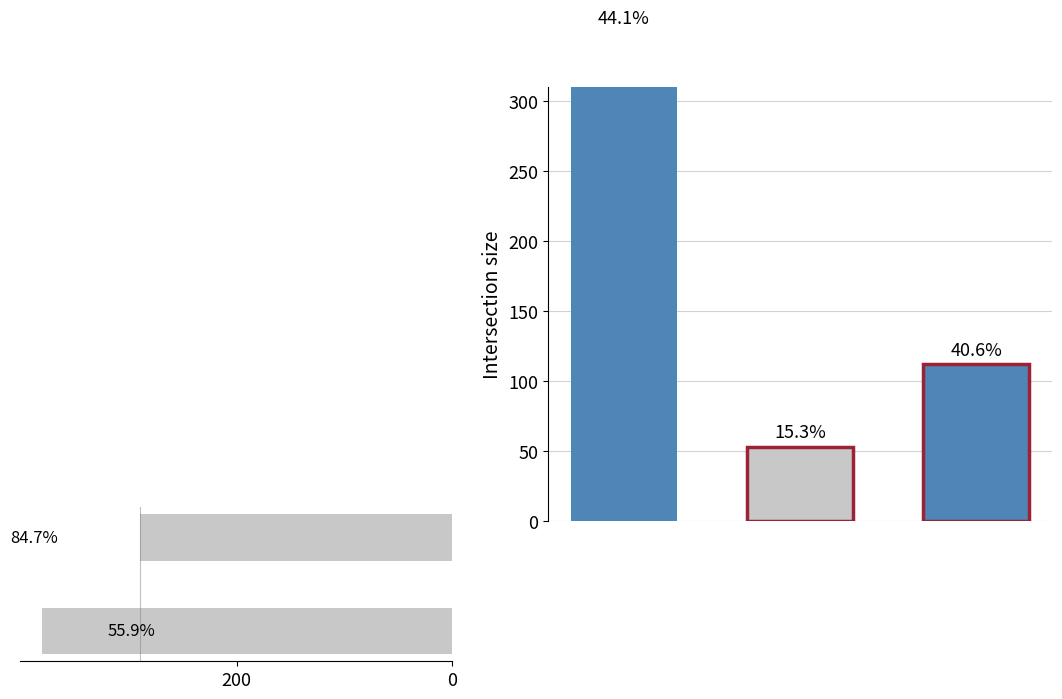

What is the greatest value displayed?

381